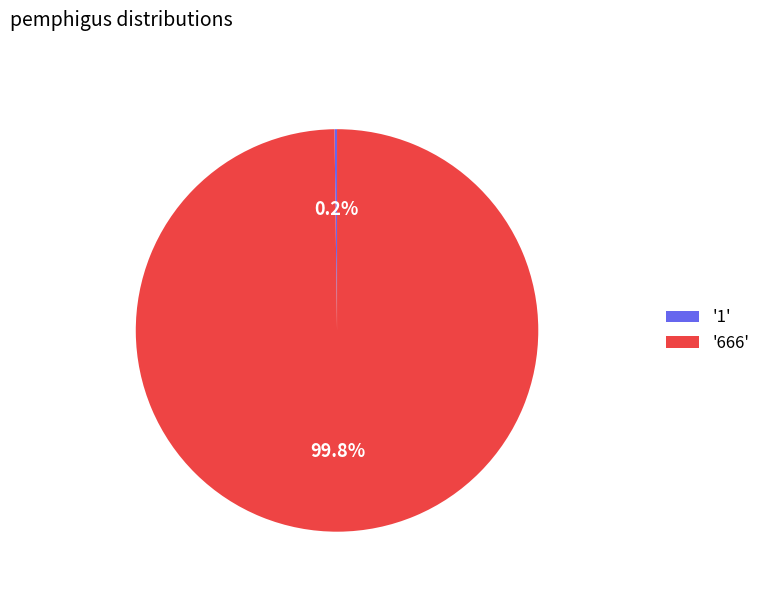

Does '666' represent more than half of the total?

Yes